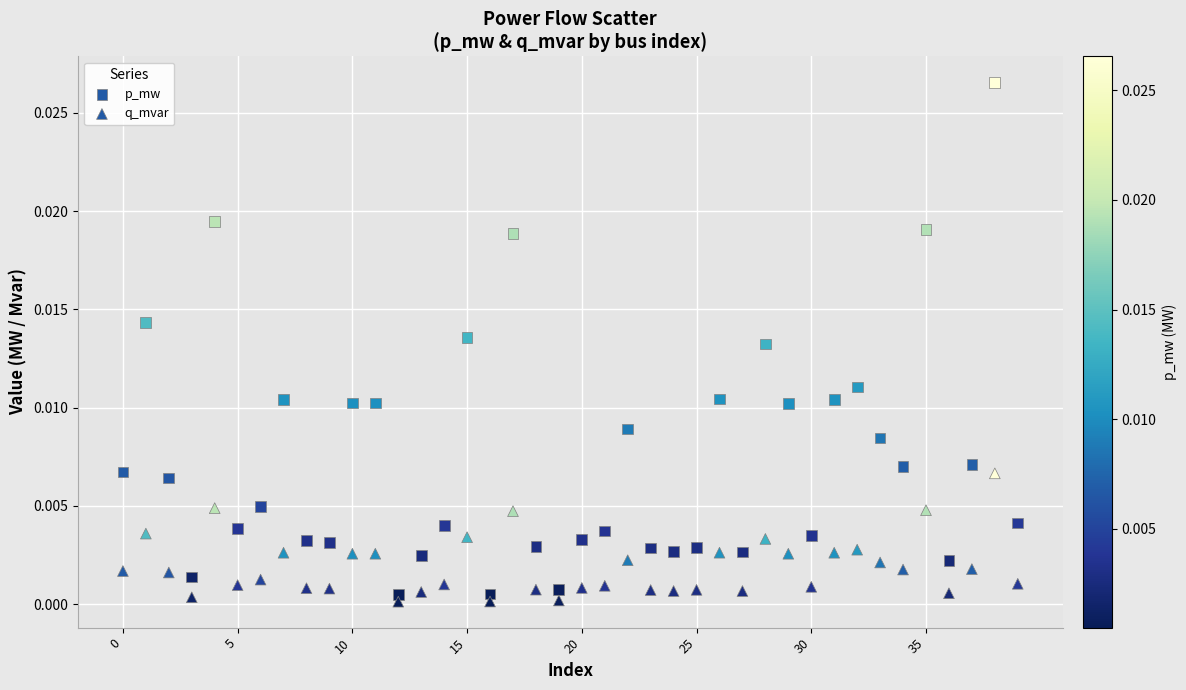

How many points are shown in the scatter plot?

80